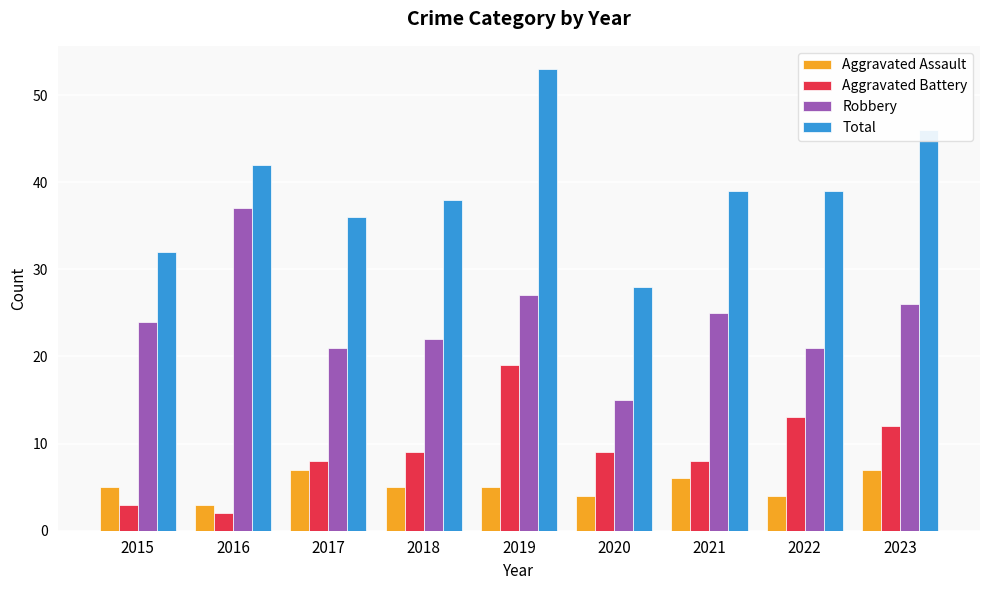

At 2018, list the series in order from smallest to largest.

Aggravated Assault, Aggravated Battery, Robbery, Total